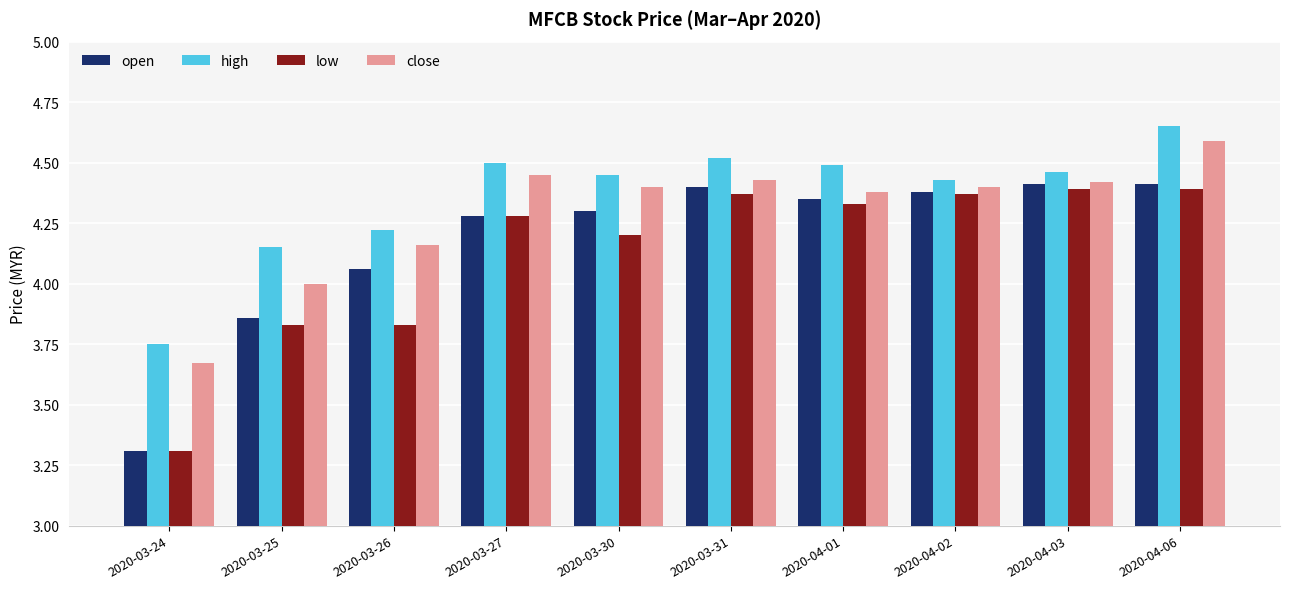

Which category has the lowest value in the close series?

2020-03-24